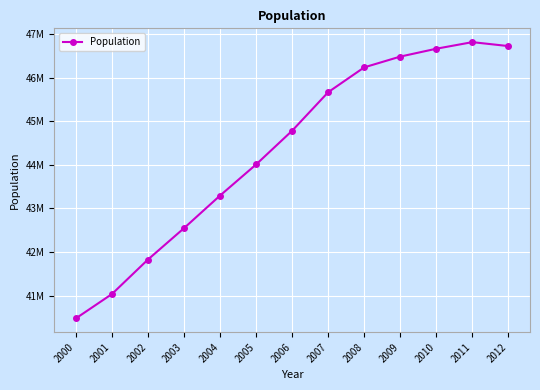

What value does the data have at 2002, to the nearest 50?

41827850